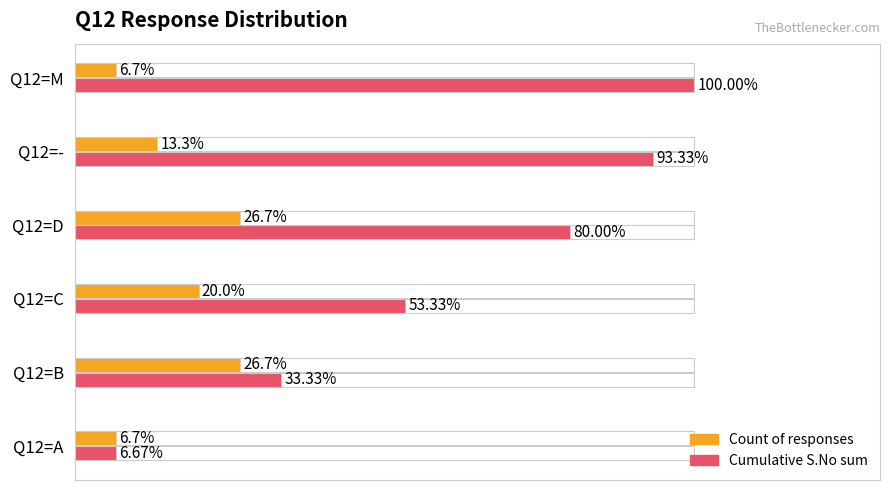

What is the lowest value of the Cumulative S.No sum series?

6.7